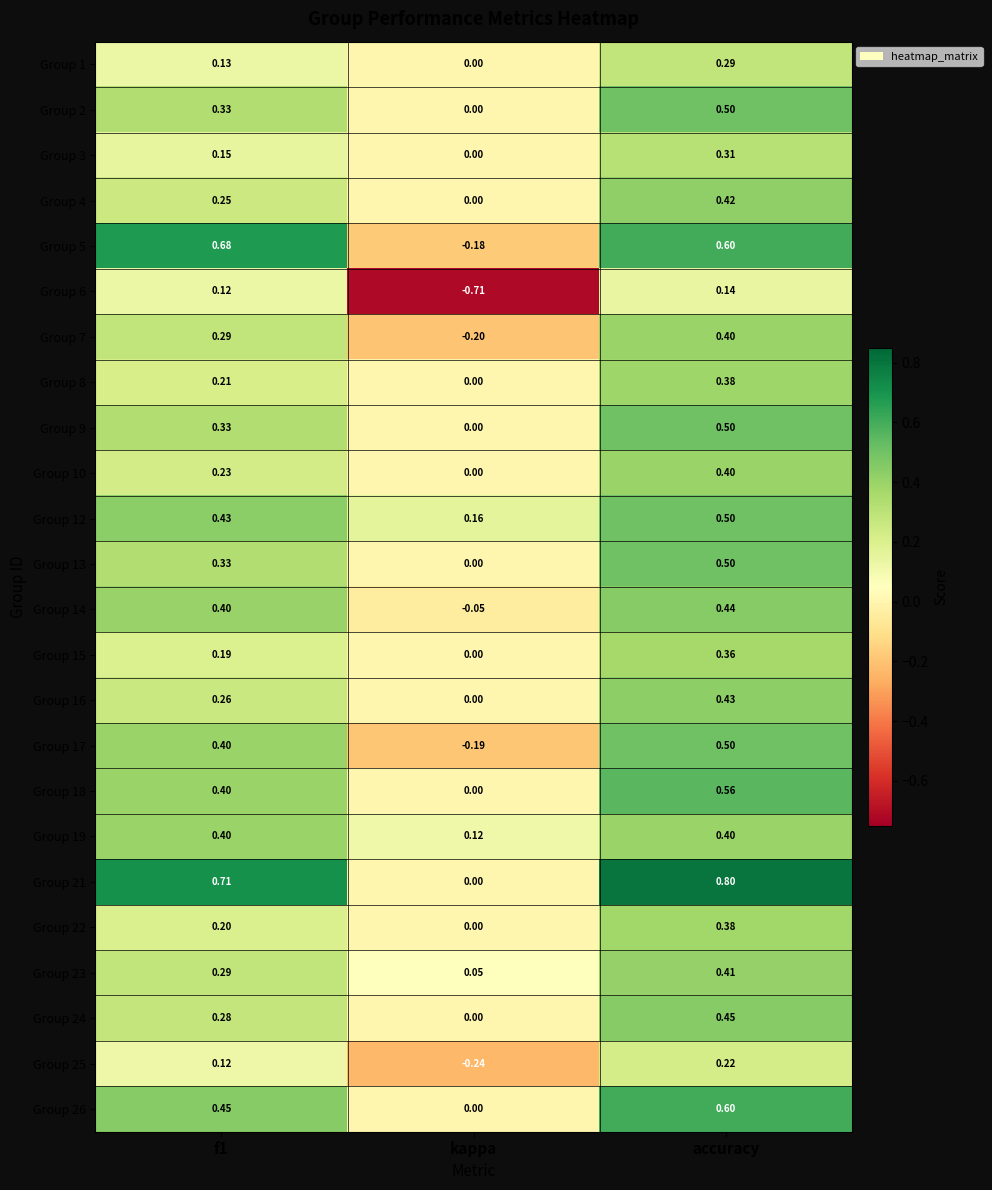

Which category has the highest value across all series?

accuracy